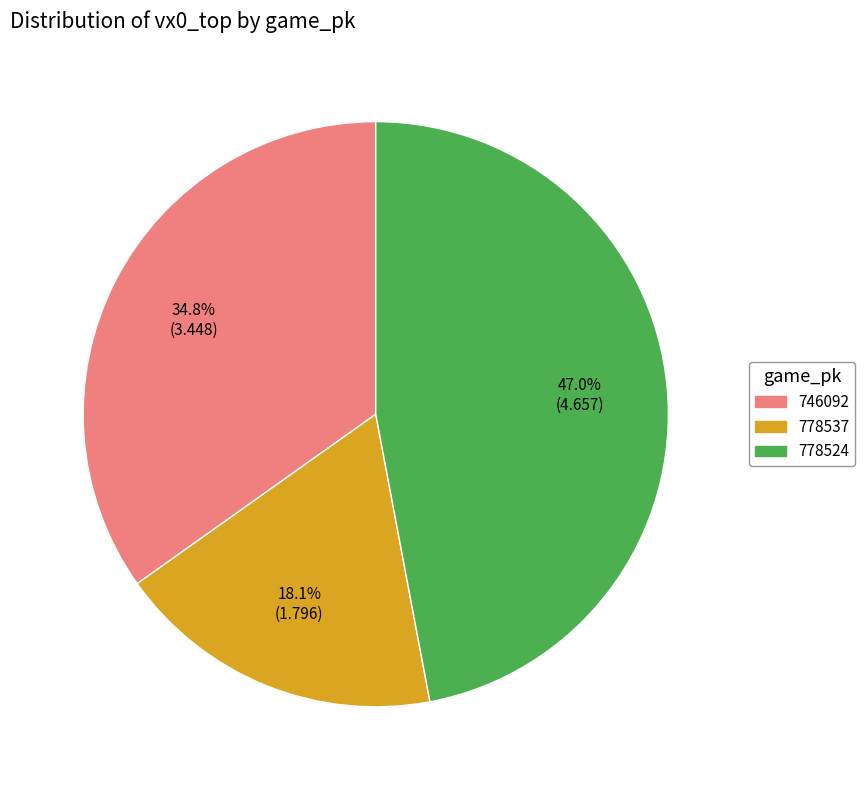

To the nearest percent, what percentage of the pie is 778524?

47%